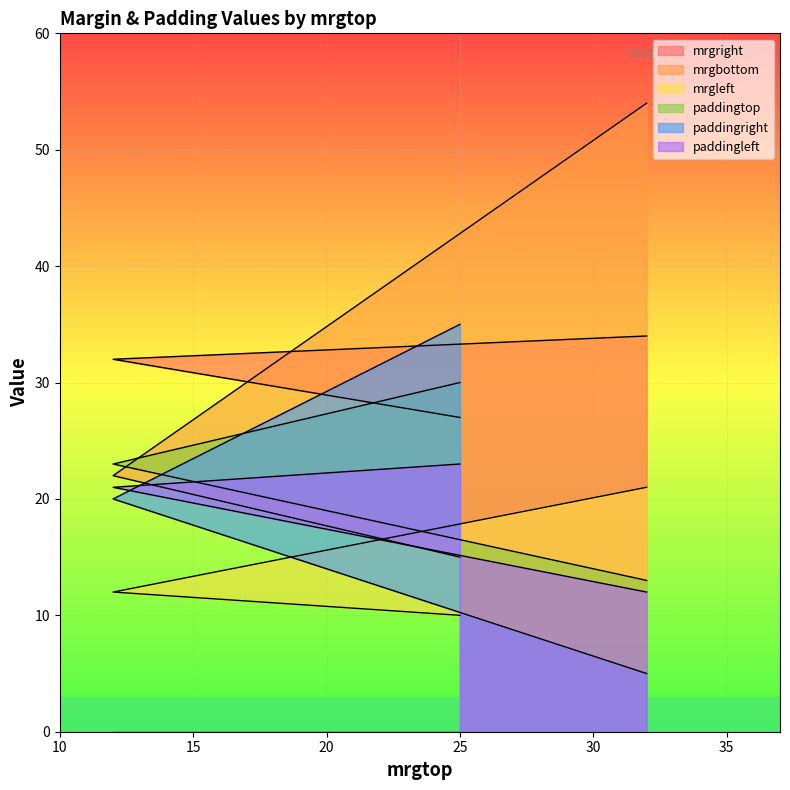

Which series has the widest spread of values?

mrgbottom